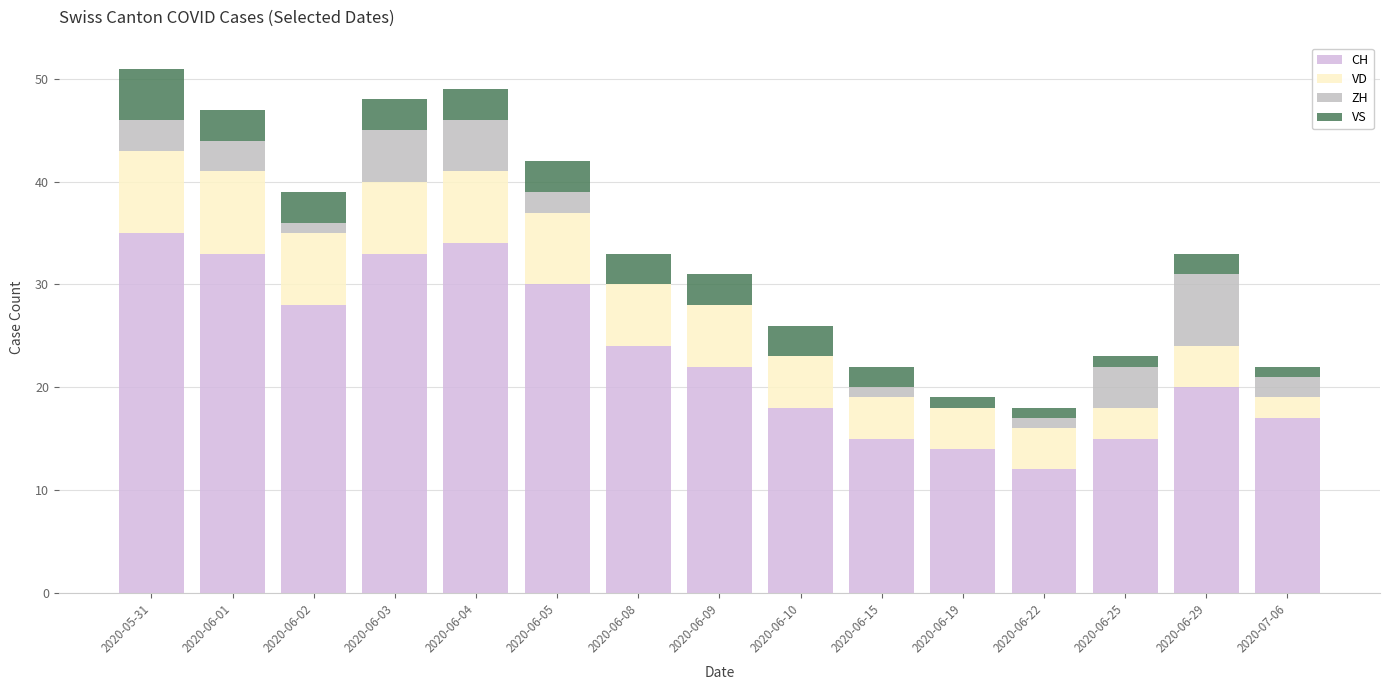

Are the bars grouped side by side (vs. stacked)?

No